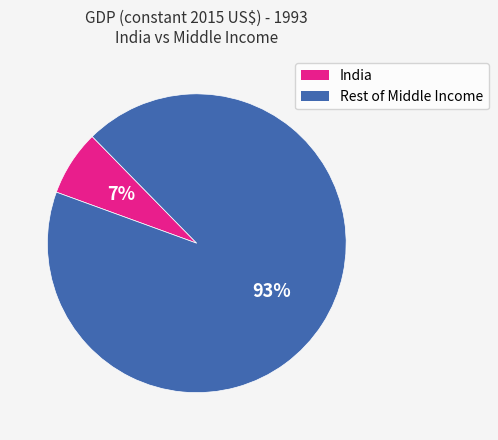

Is there a majority slice in this chart?

Yes